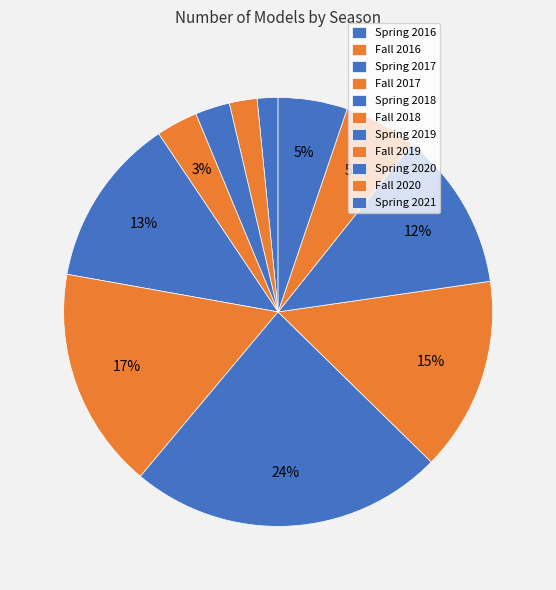

Do Fall 2017 and Spring 2021 together represent more than half of the pie?

No